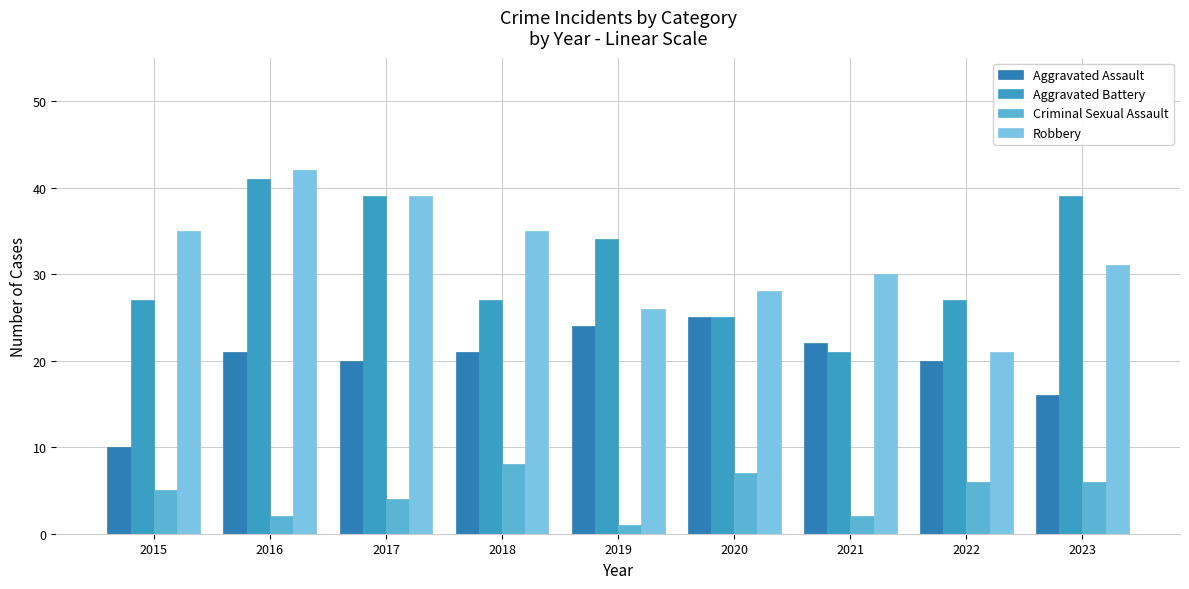

What is the sum of the Robbery values at 2020 and 2022?

49